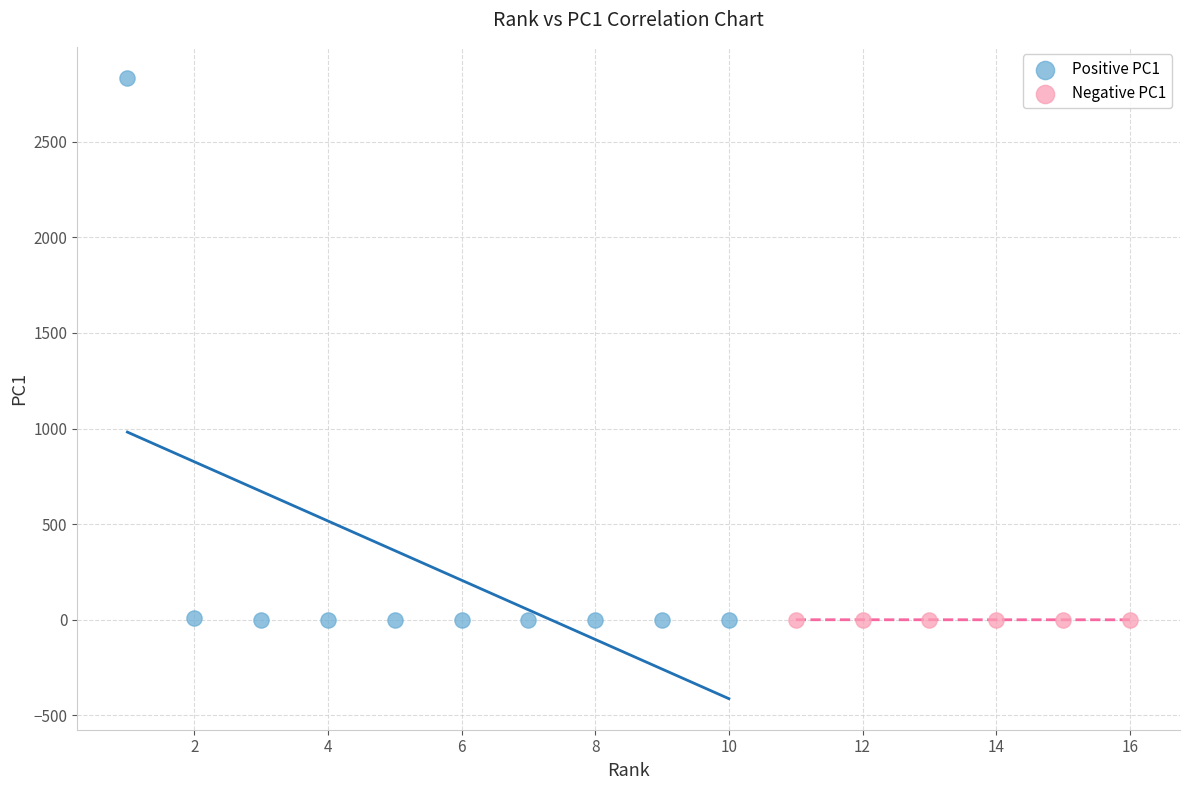

Which series contains the highest Y value?

Positive PC1